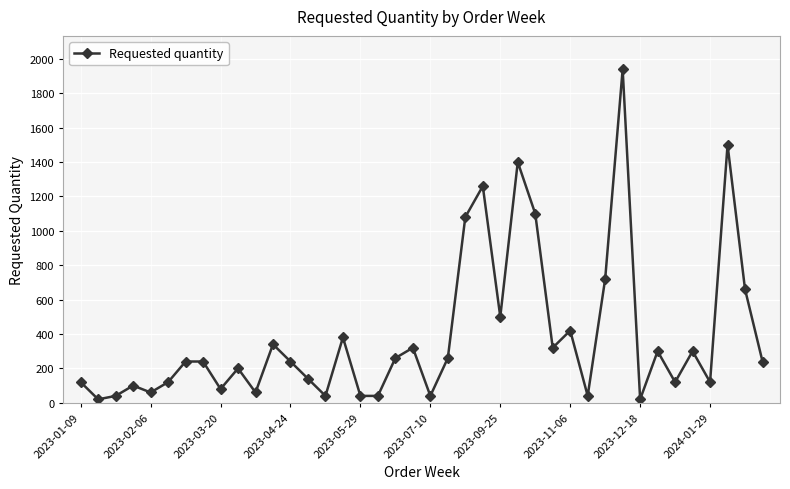

What is the greatest value displayed?

1940